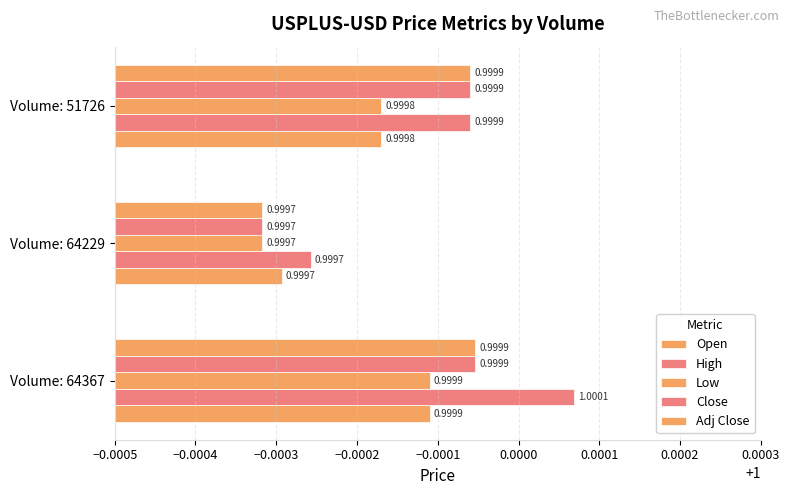

Which series has the largest range (max minus min)?

High